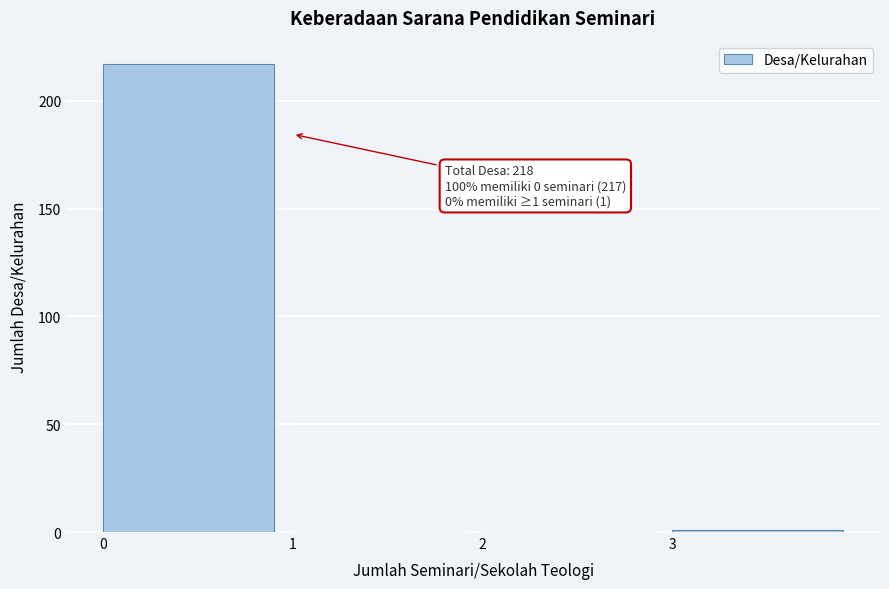

Over which range of the x-axis is the bar tallest?

0 to 1